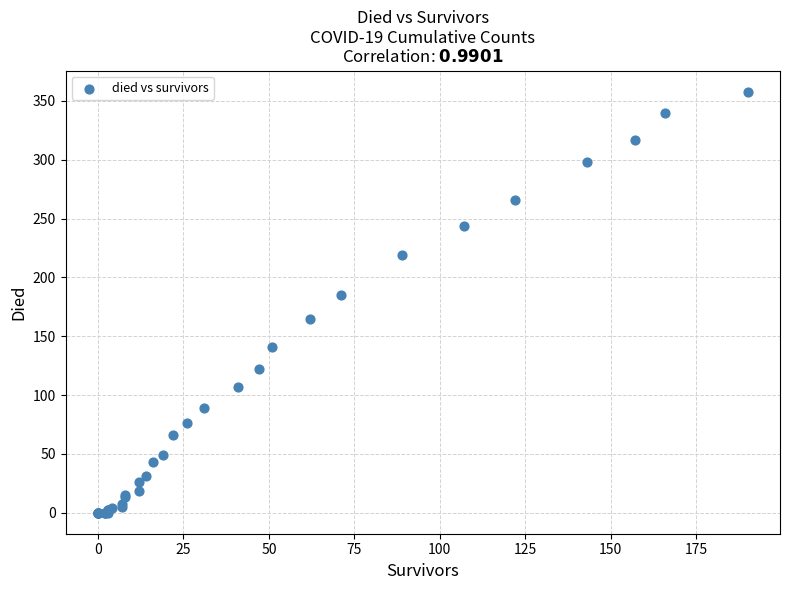

What Y value in the scatter plot is closest to 179?

185